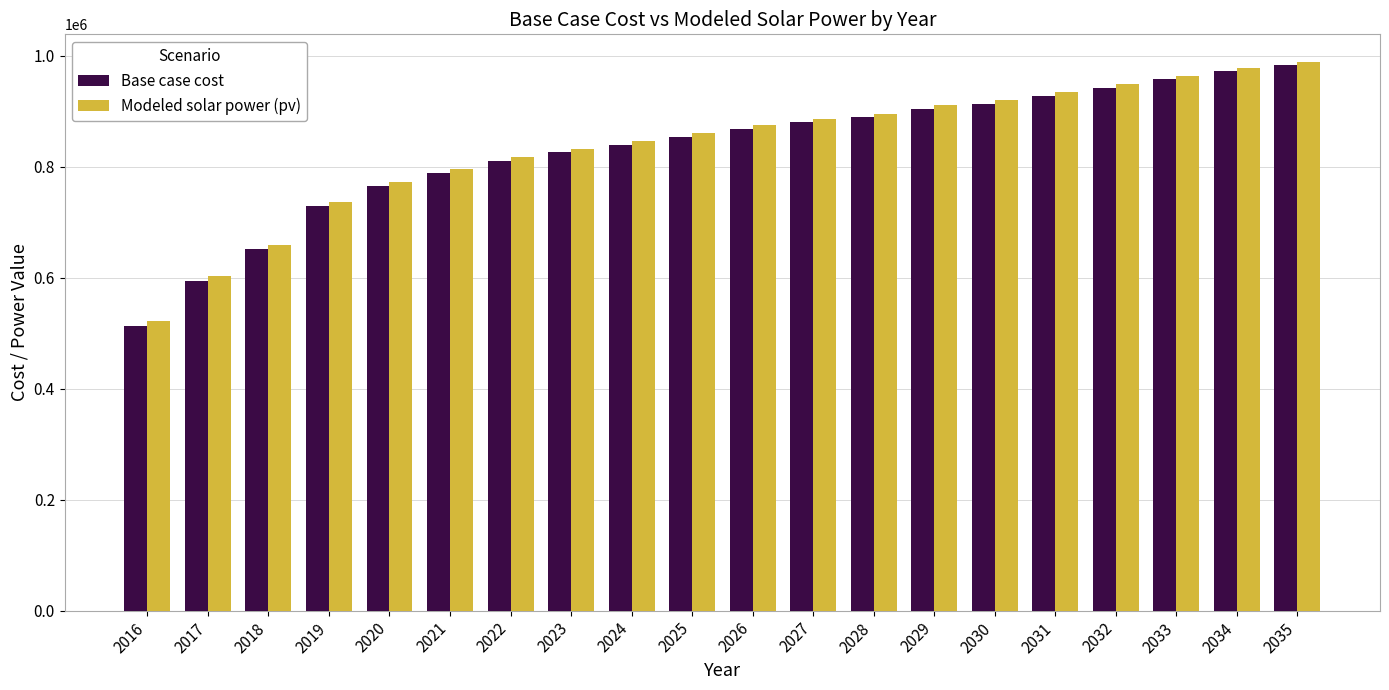

What is the average value of the Modeled solar power (pv) series?

837585.7